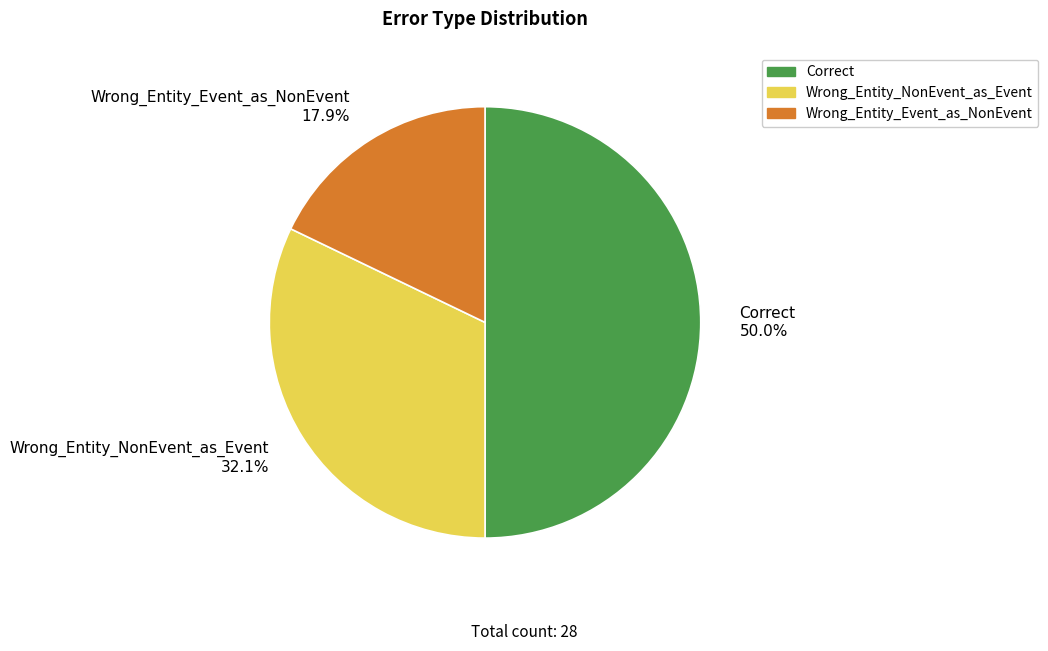

How many slices are in this pie chart?

3